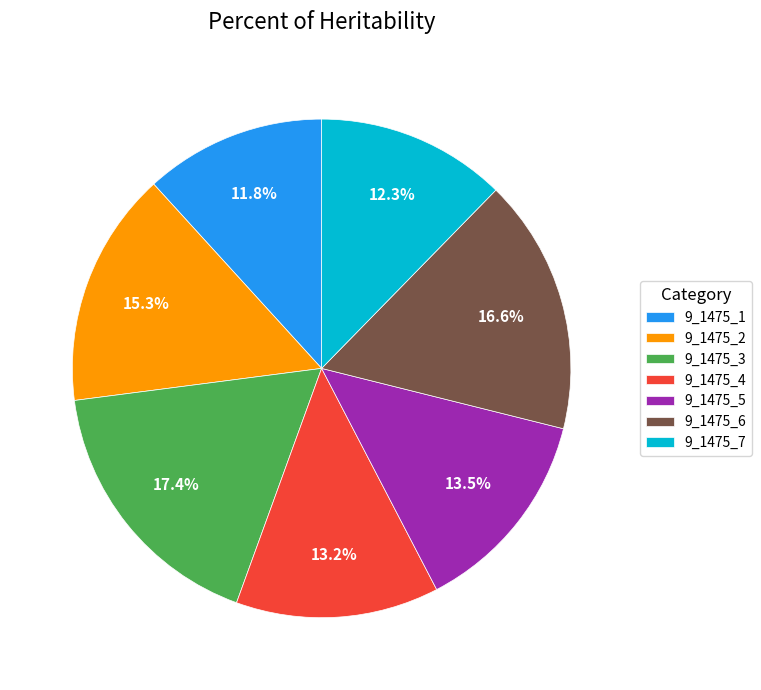

Does any single category account for the majority?

No